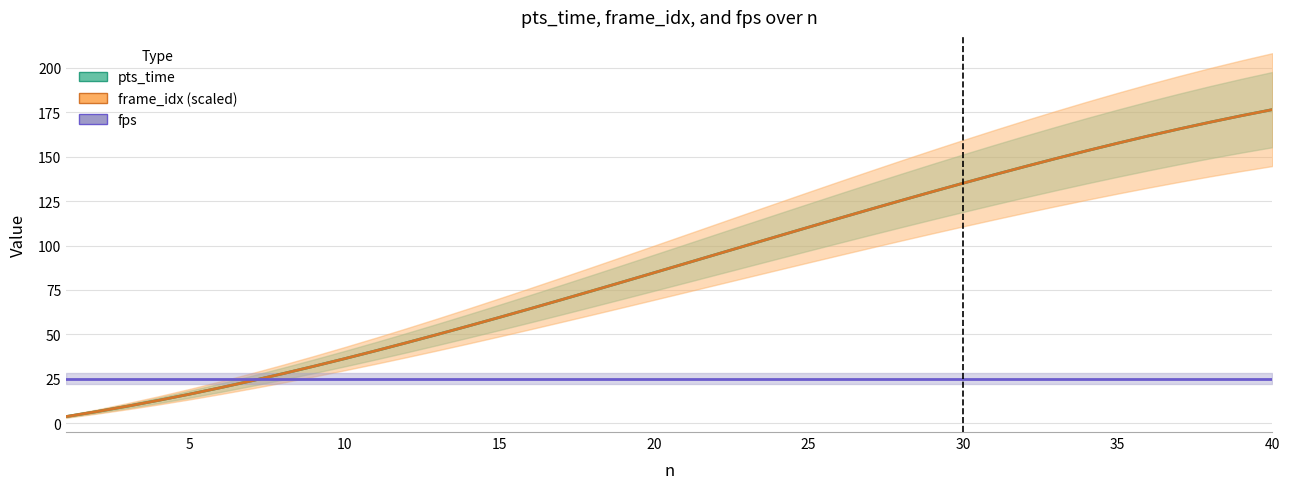

How many series are shown in this chart?

3